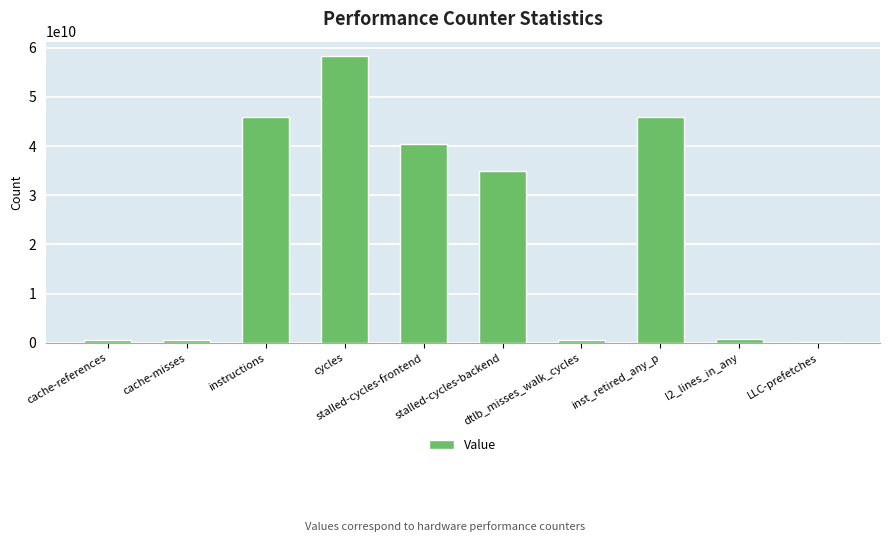

What is the change in value from stalled-cycles-backend to LLC-prefetches?

-34608306470